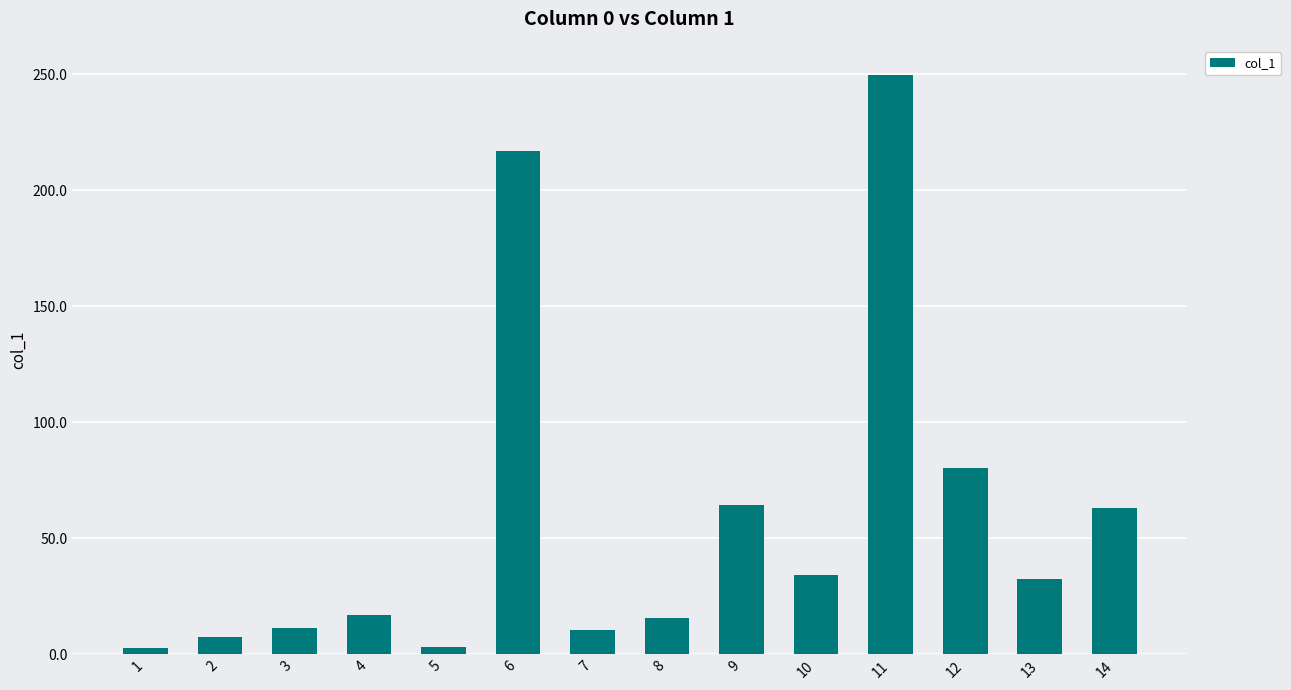

What is the difference between the maximum and minimum values?

247.3